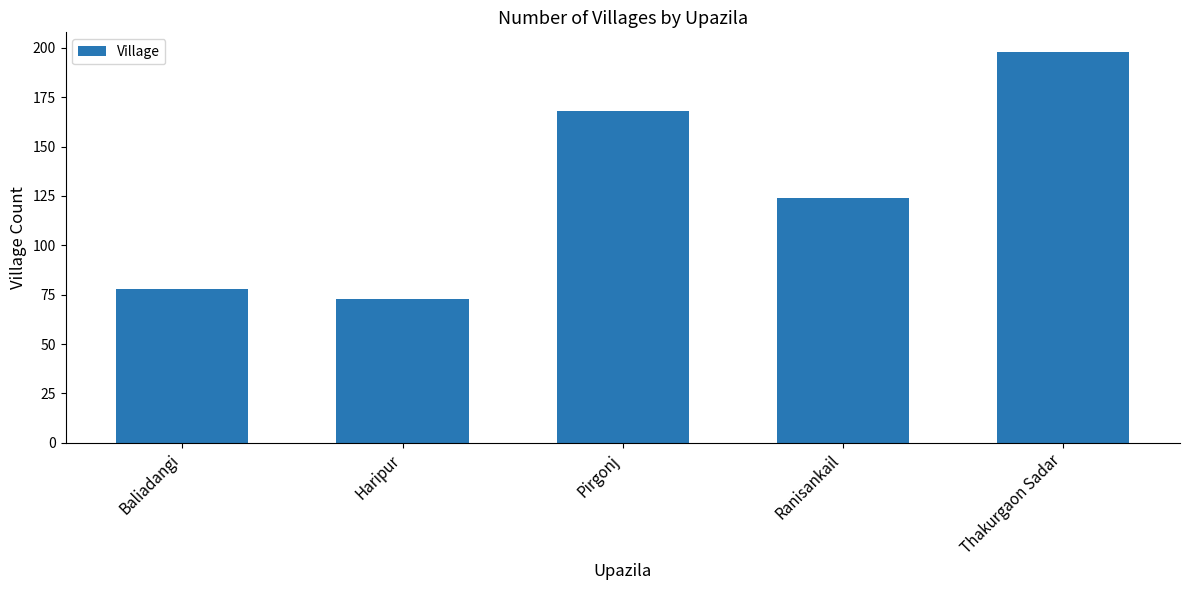

How many distinct data groups are displayed?

1